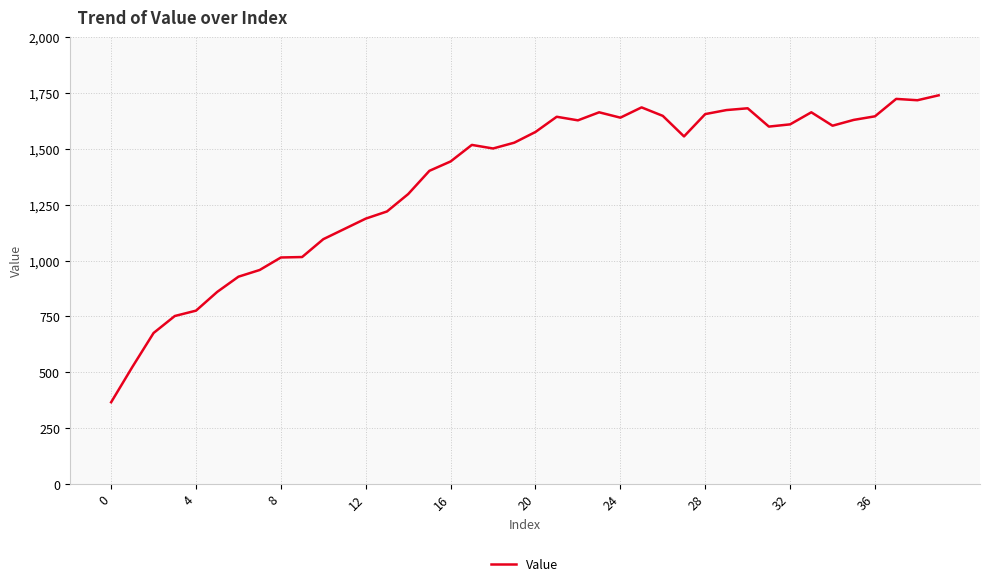

What is the maximum value shown in the chart?

1740